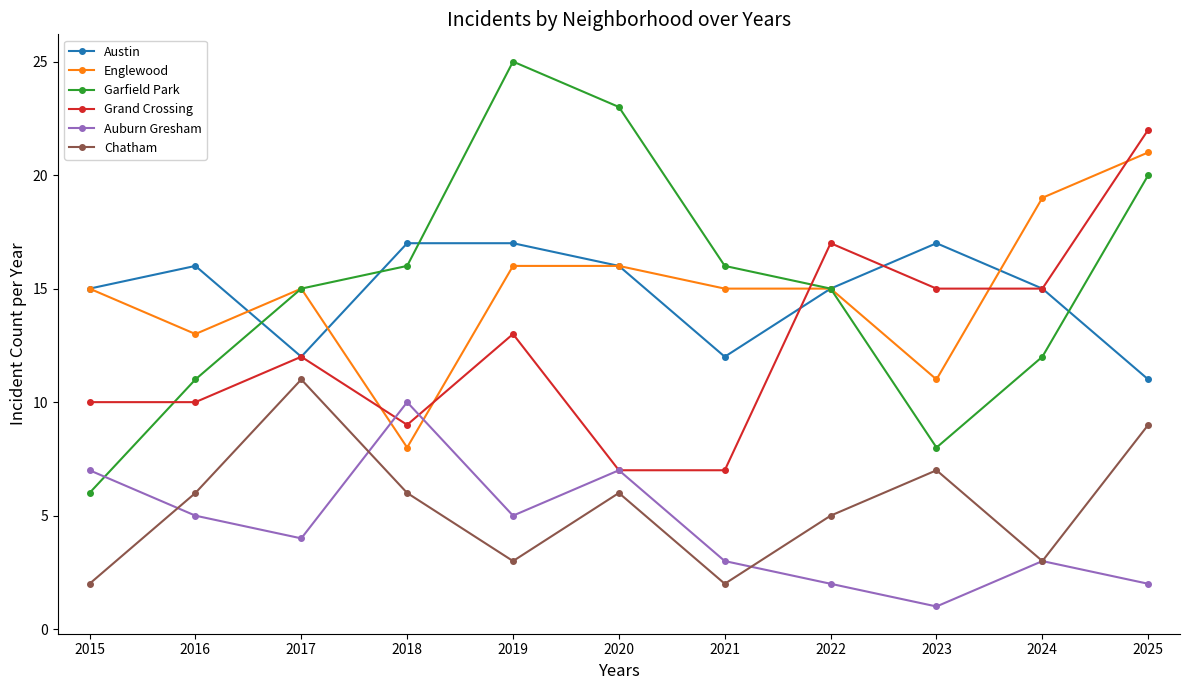

Which series has the largest range (max minus min)?

Garfield Park